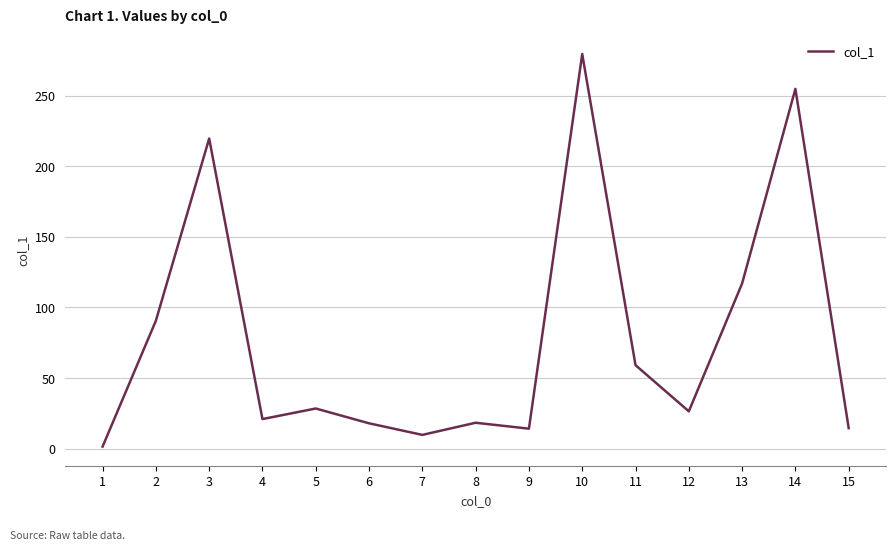

At which category does the data reach its first local peak?

3